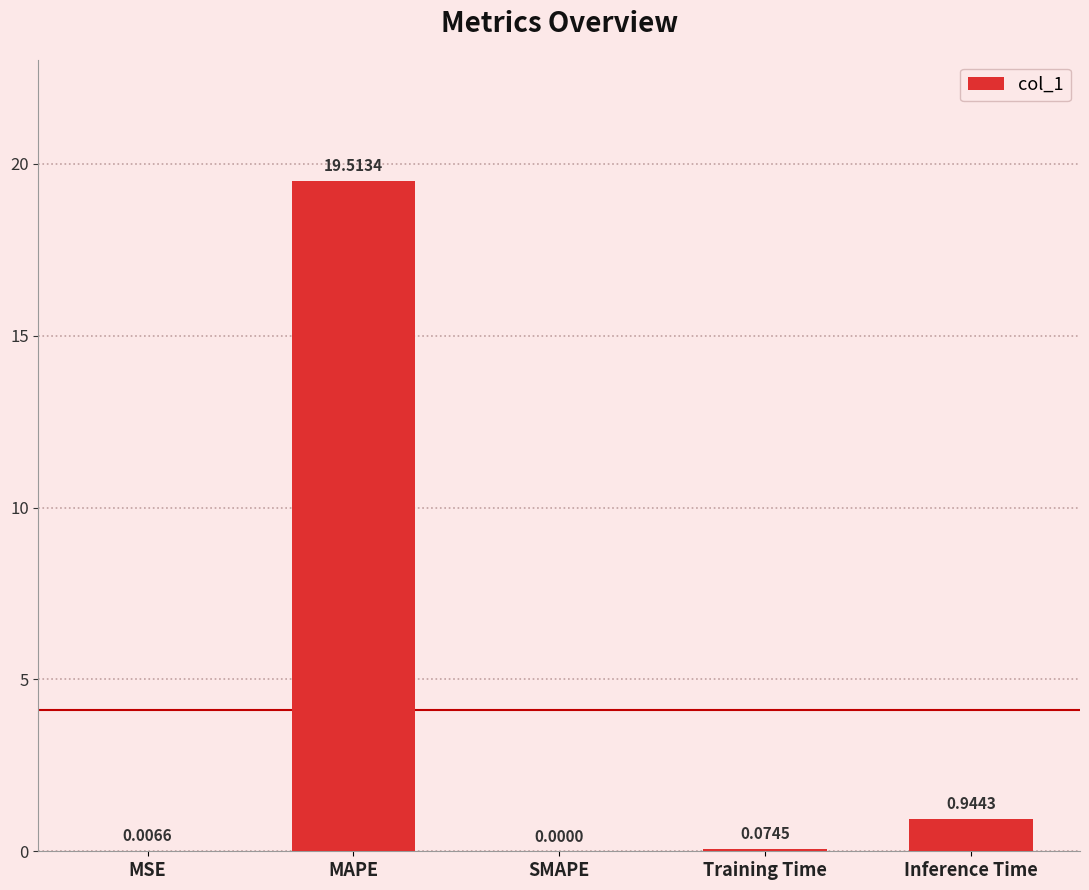

What is the sum of all values?

20.5